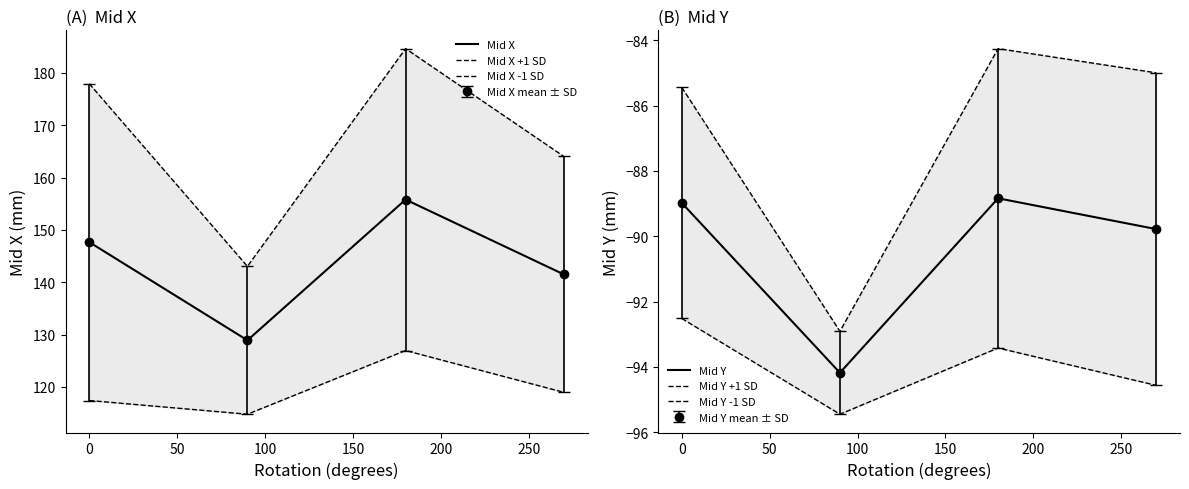

Between −50 and 0, which series saw the biggest shift?

Mid X +1 SD